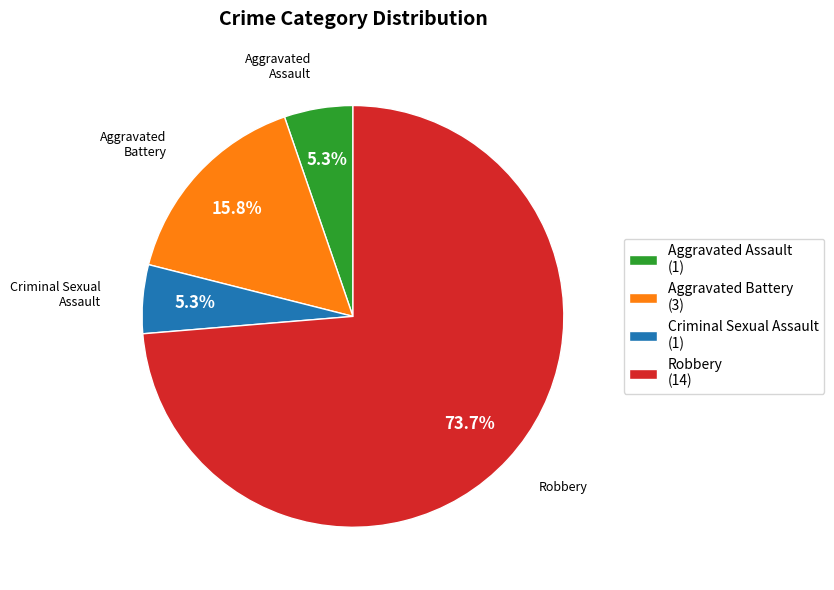

Does Robbery (14) account for over 50% of the chart?

Yes